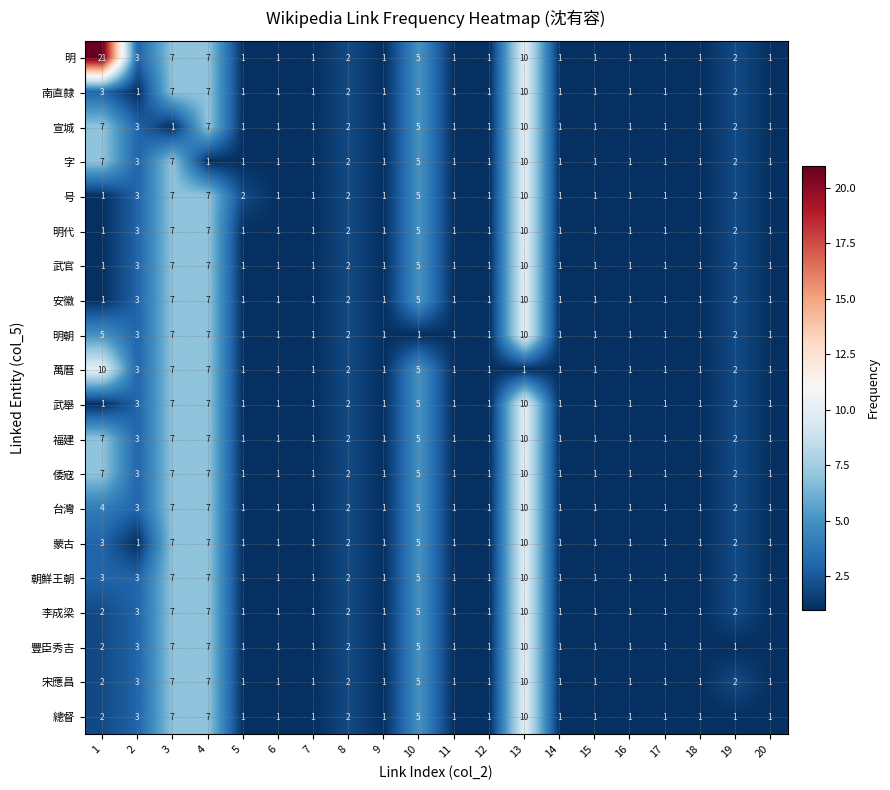

What is the maximum value for 李成梁?

10